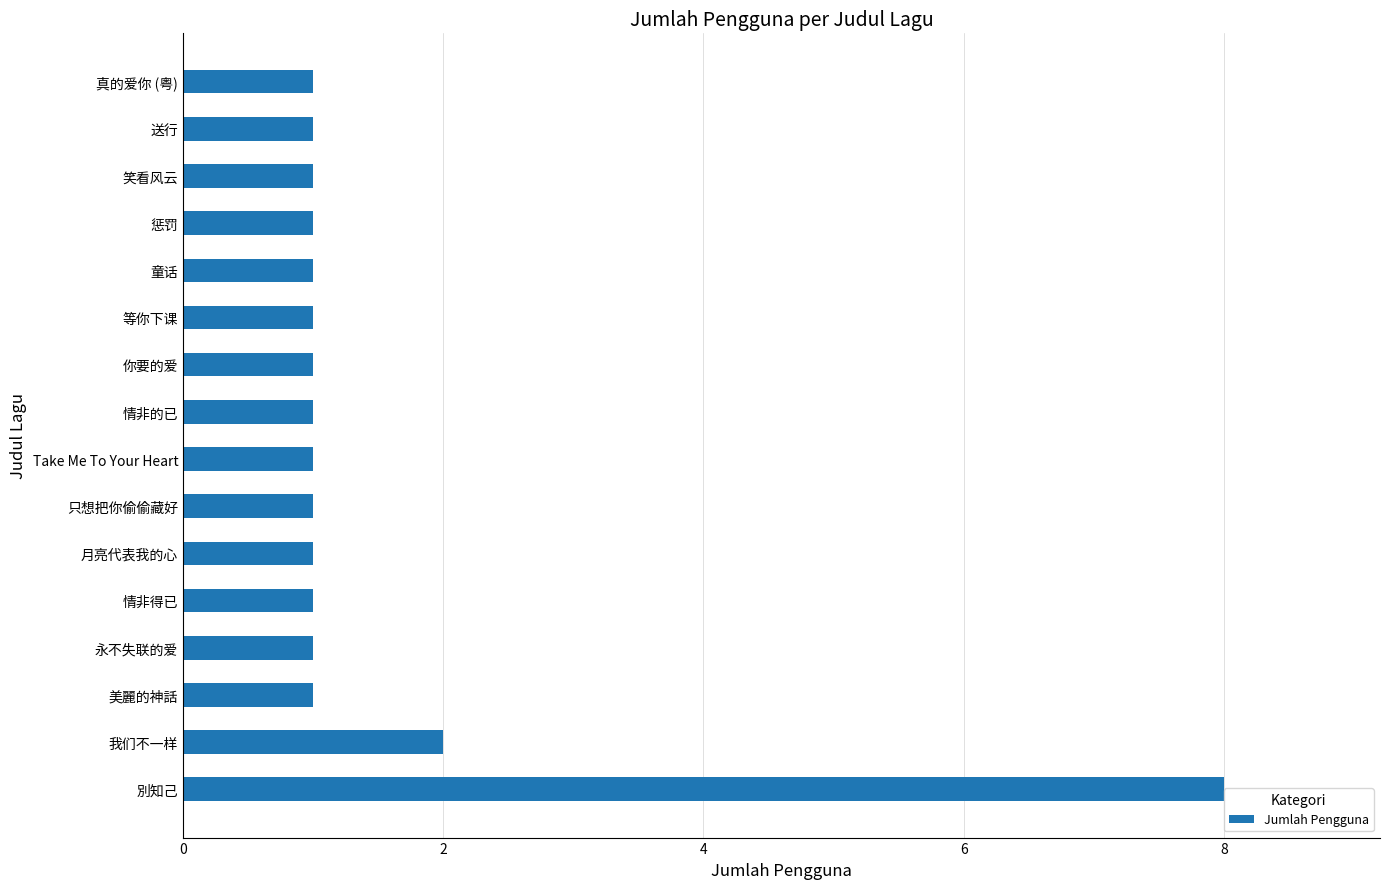

What is the smallest value displayed?

1